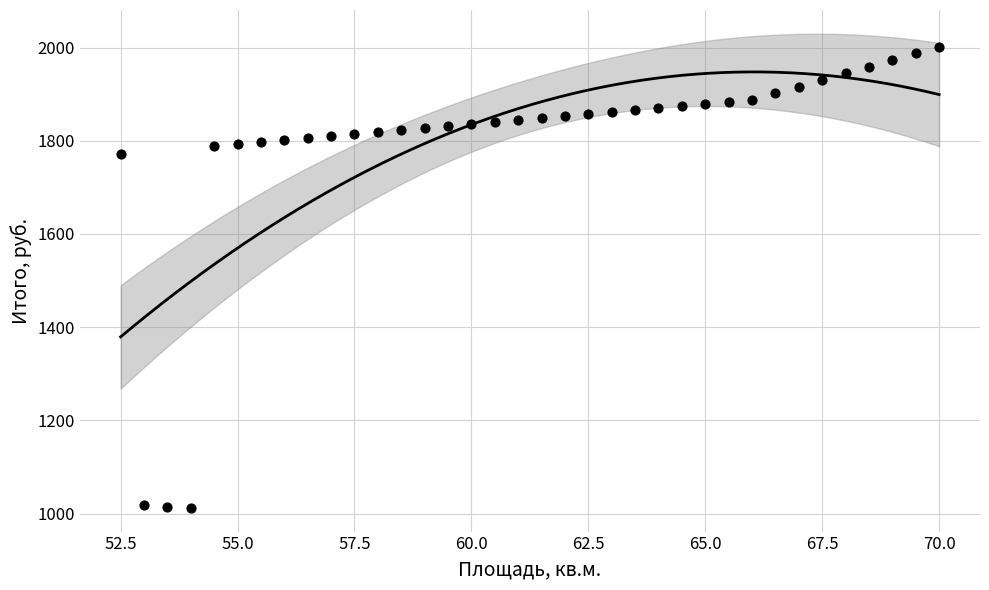

What Y value in the scatter plot is closest to 1507?

1771.5